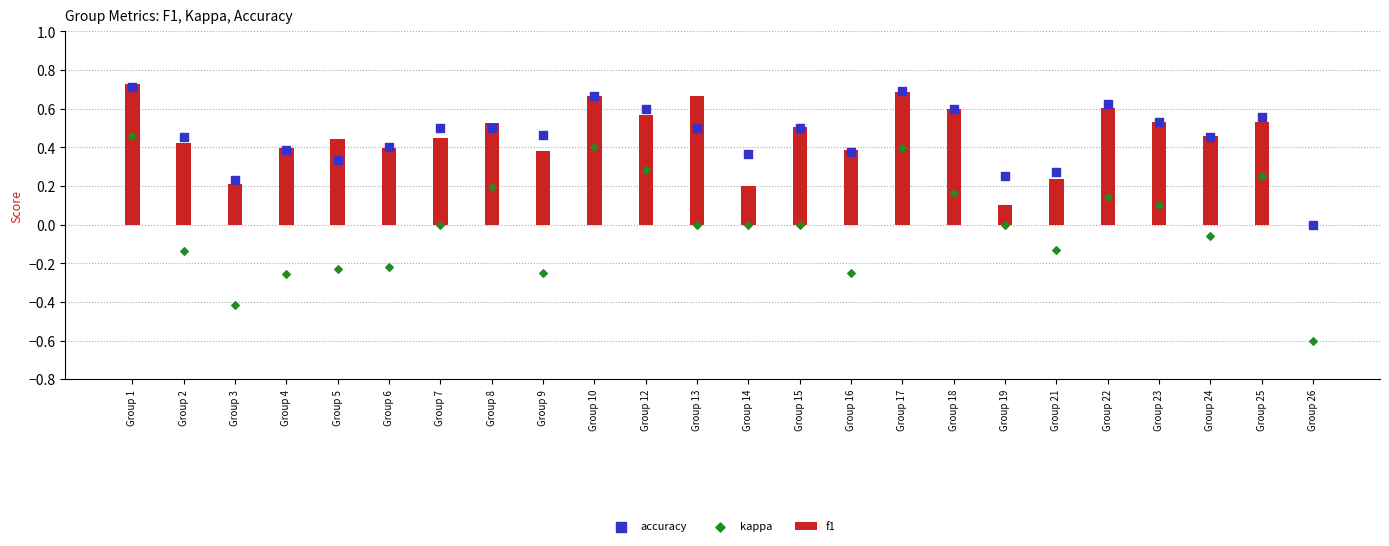

At which category is the sum across all series the highest?

Group 1